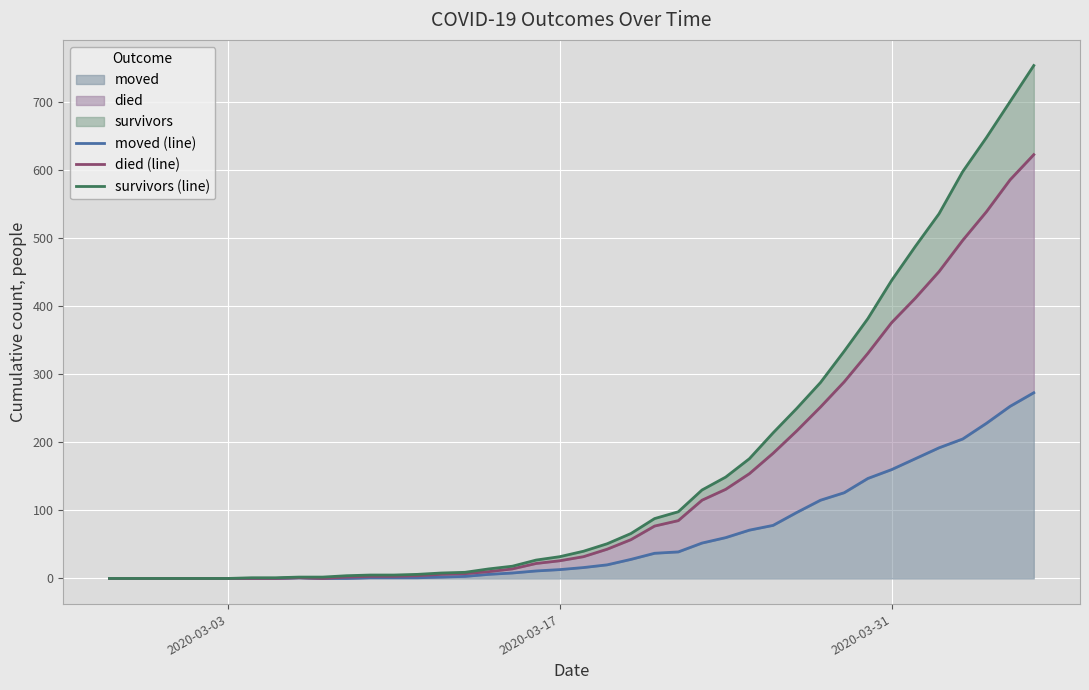

What is the maximum value shown in the chart?

754